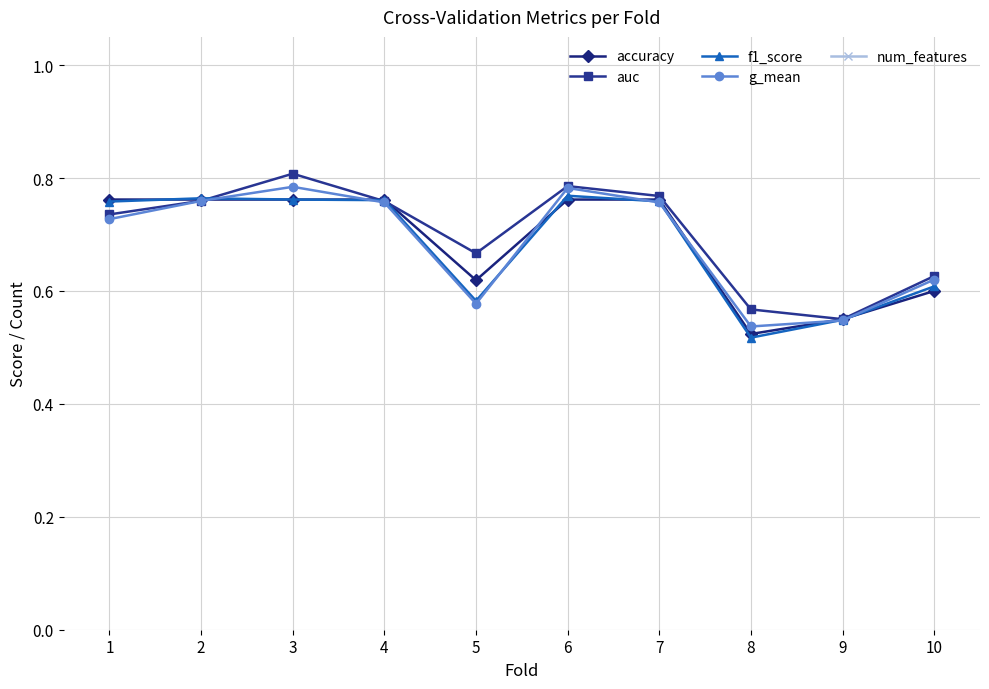

At 9, list the series in order from largest to smallest.

num_features, accuracy, auc, f1_score, g_mean